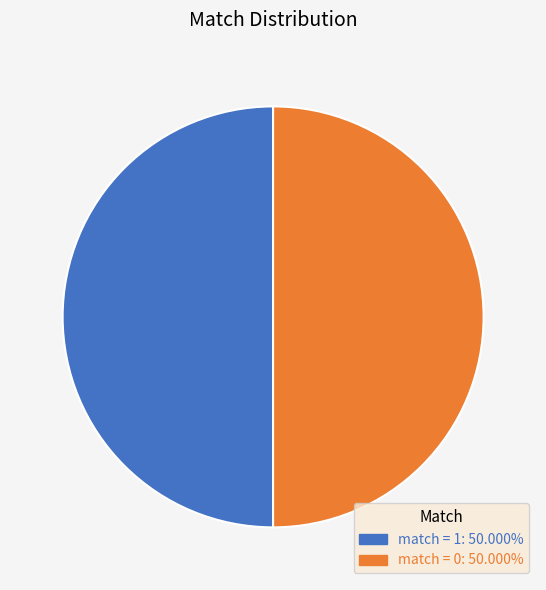

What is the ratio of the value at match = 1: 50.000% to the value at match = 0: 50.000%?

1.0